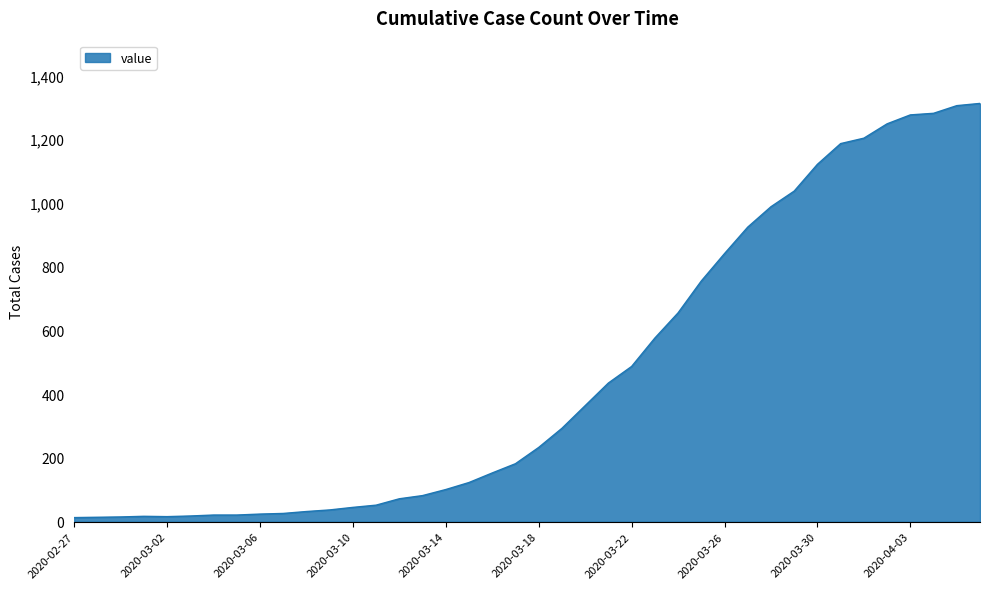

What is the maximum value shown in the chart?

1312